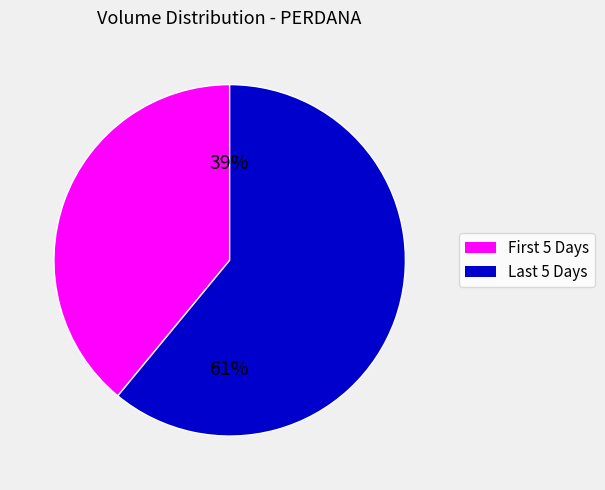

Does any single category account for the majority?

Yes